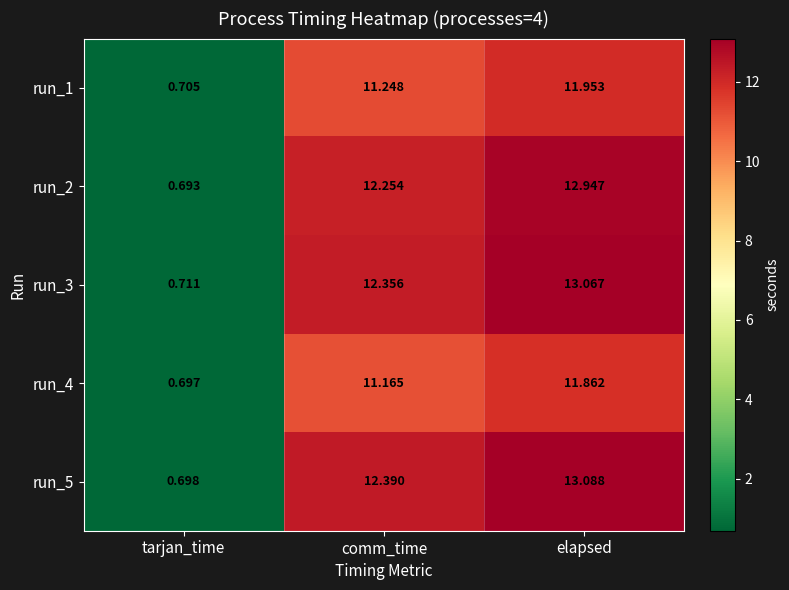

Rank the series by their maximum value, from lowest to highest.

run_4, run_1, run_2, run_3, run_5